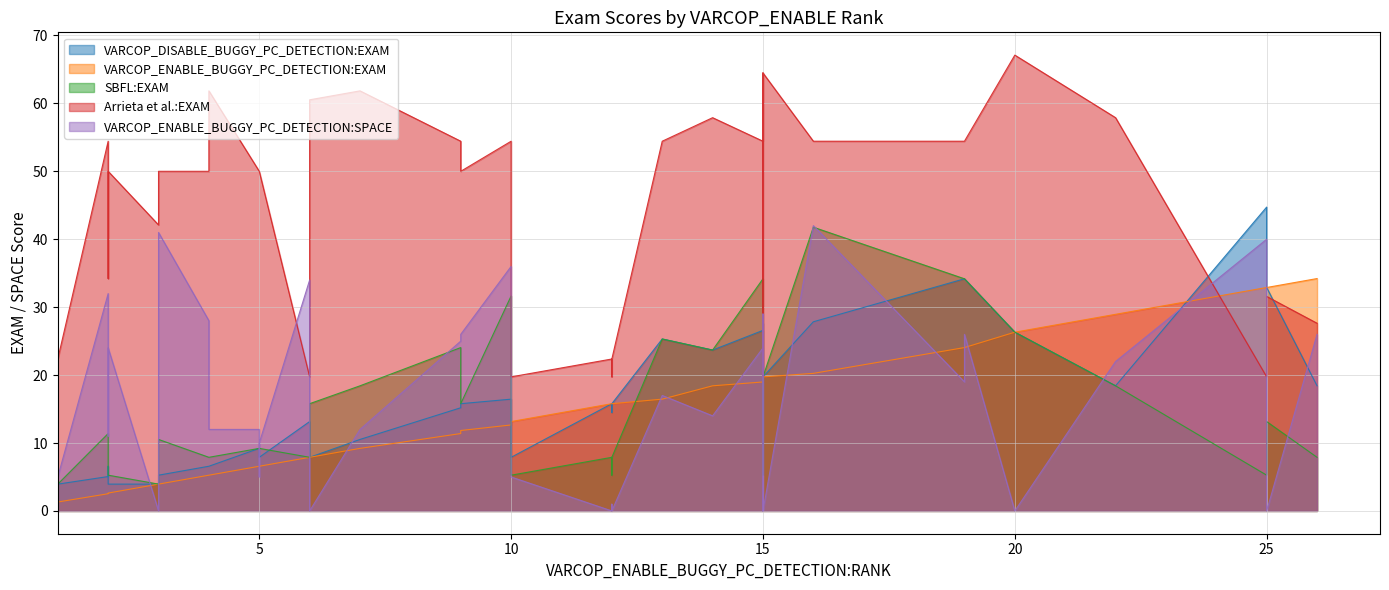

At 15, list the series in order from largest to smallest.

Arrieta et al.:EXAM, VARCOP_ENABLE_BUGGY_PC_DETECTION:SPACE, SBFL:EXAM, VARCOP_DISABLE_BUGGY_PC_DETECTION:EXAM, VARCOP_ENABLE_BUGGY_PC_DETECTION:EXAM